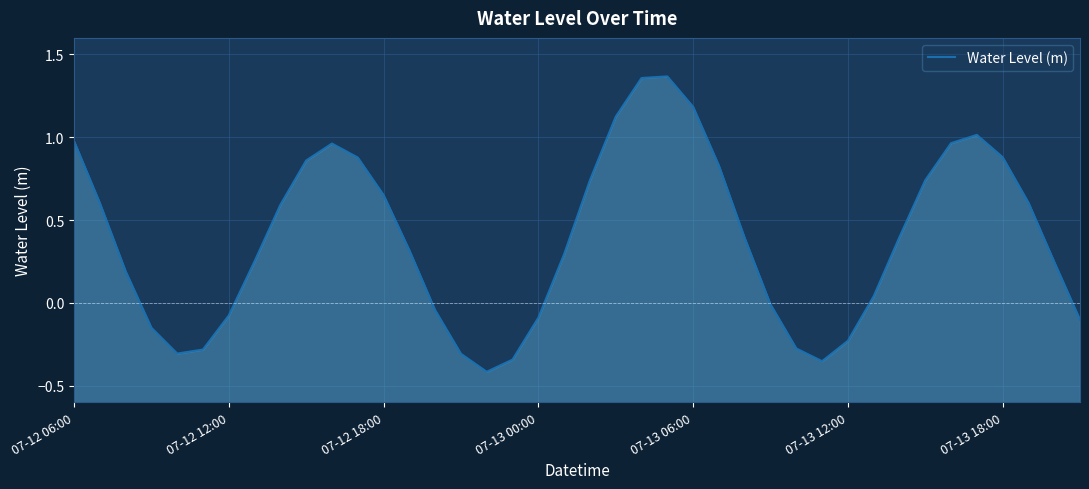

What position from the left is 07-13 06:00?

25